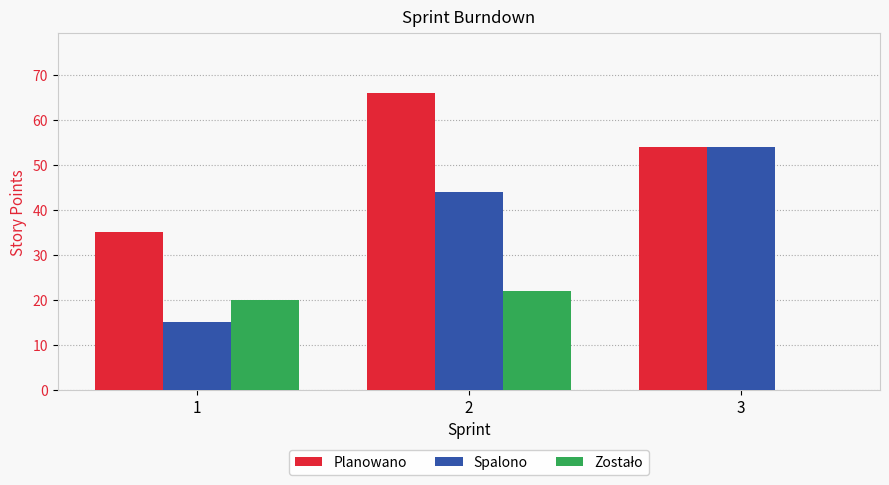

Between 1 and 2, which series saw the biggest shift?

Planowano